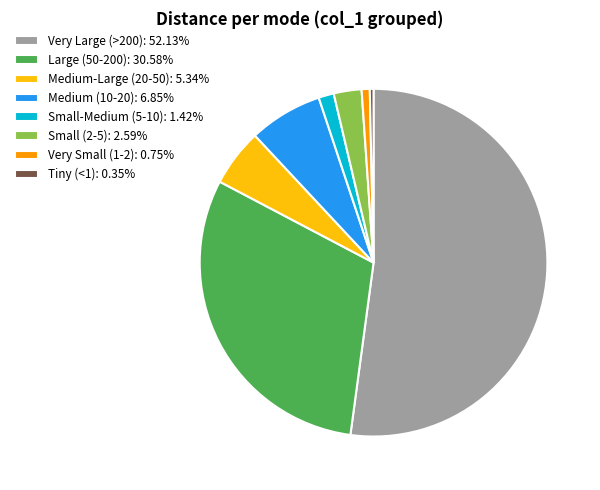

Does Very Large (>200): 52.13% account for over 50% of the chart?

Yes